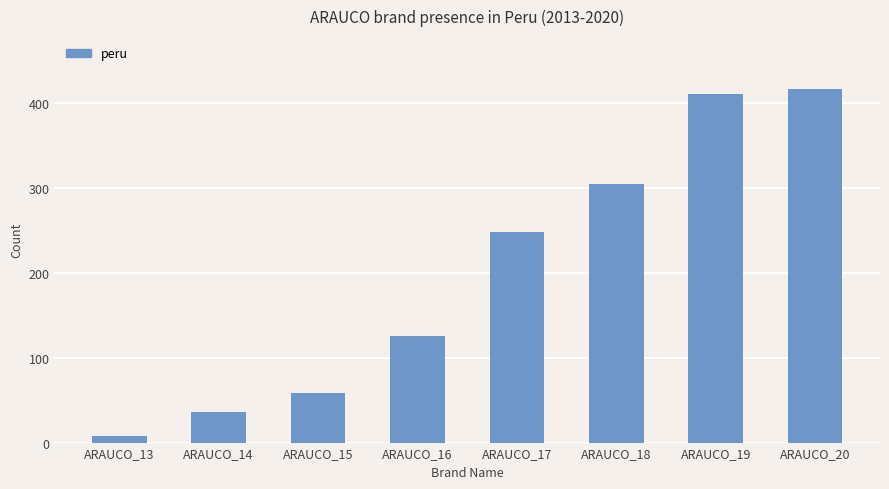

Reading left to right, list all the values displayed in this chart.

ARAUCO_13=8	ARAUCO_14=36	ARAUCO_15=58	ARAUCO_16=126	ARAUCO_17=248	ARAUCO_18=304	ARAUCO_19=410	ARAUCO_20=416